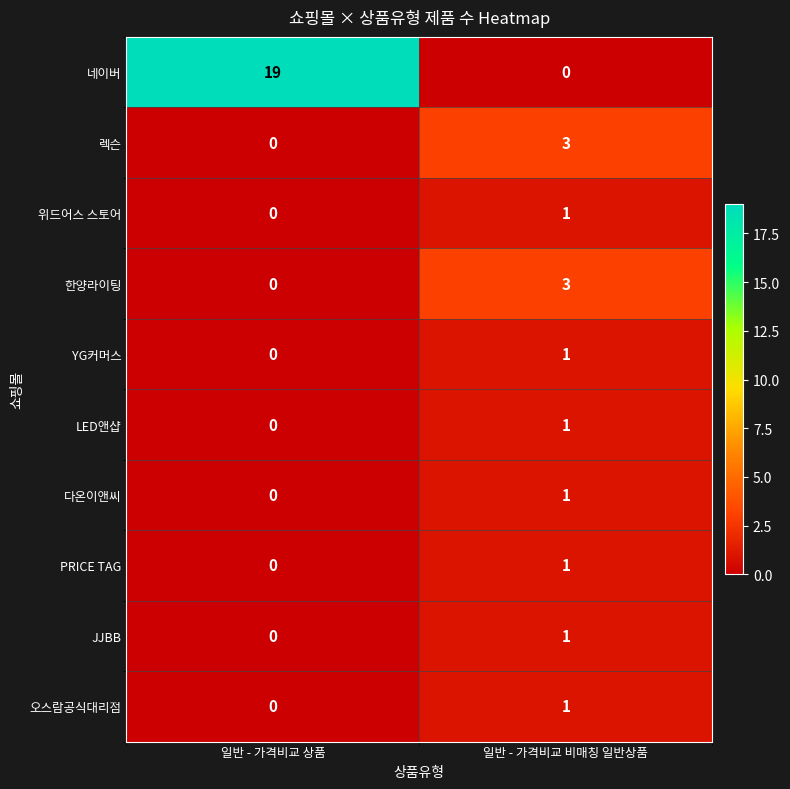

What is the average value of the 네이버 series?

10